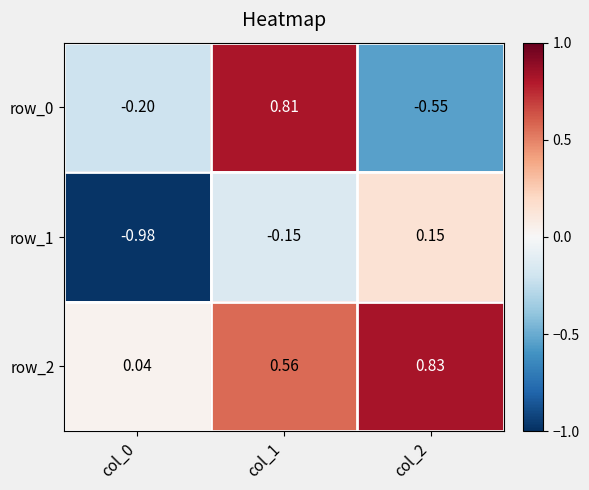

Is the value of row_2 at col_0 greater than the value of row_1 at col_0?

Yes